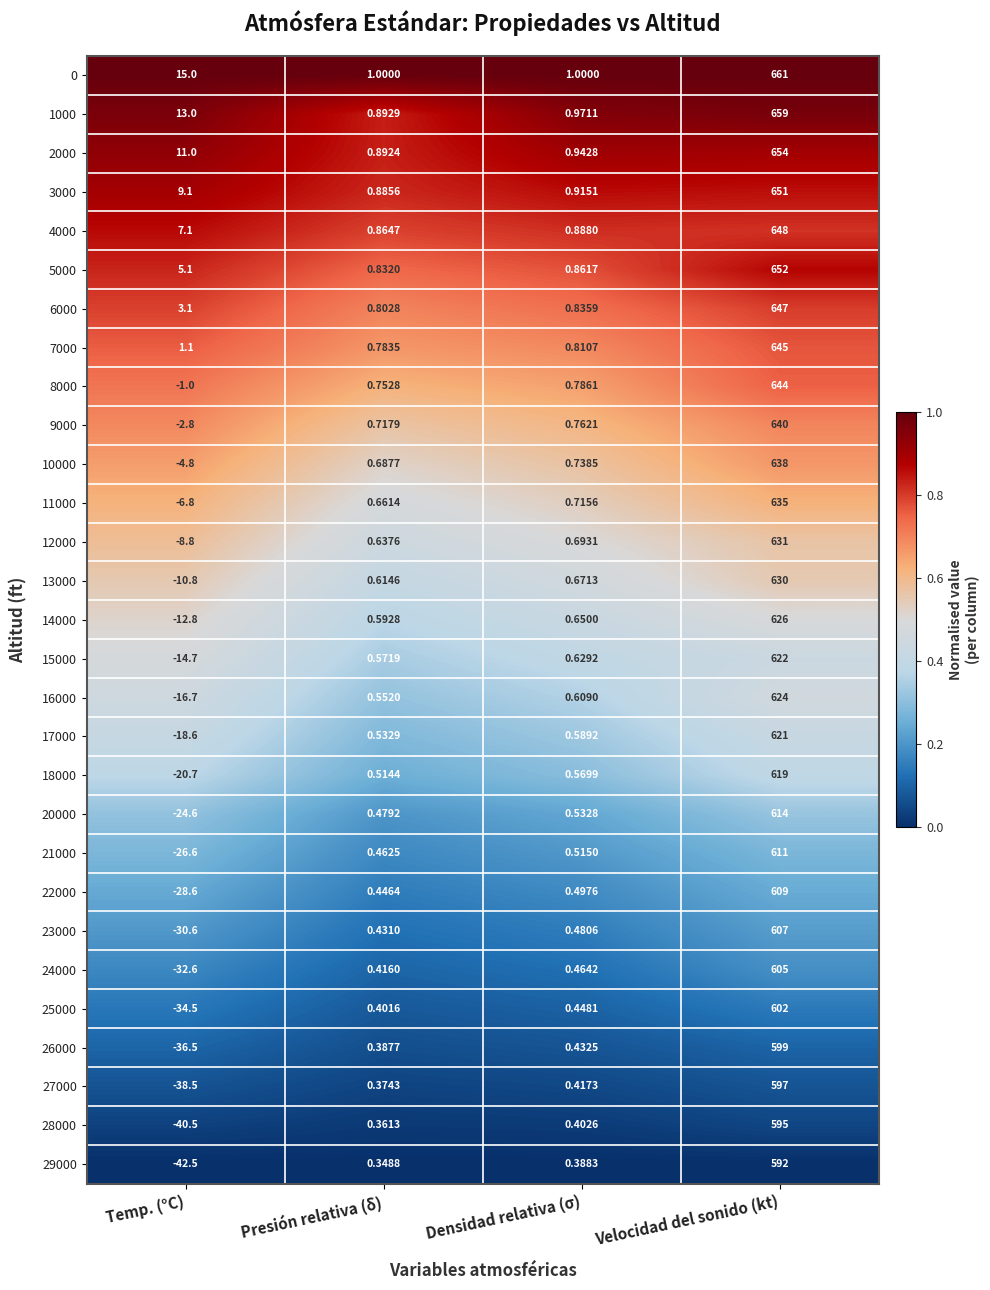

At which category is the sum across all series the highest?

Velocidad del sonido (kt)